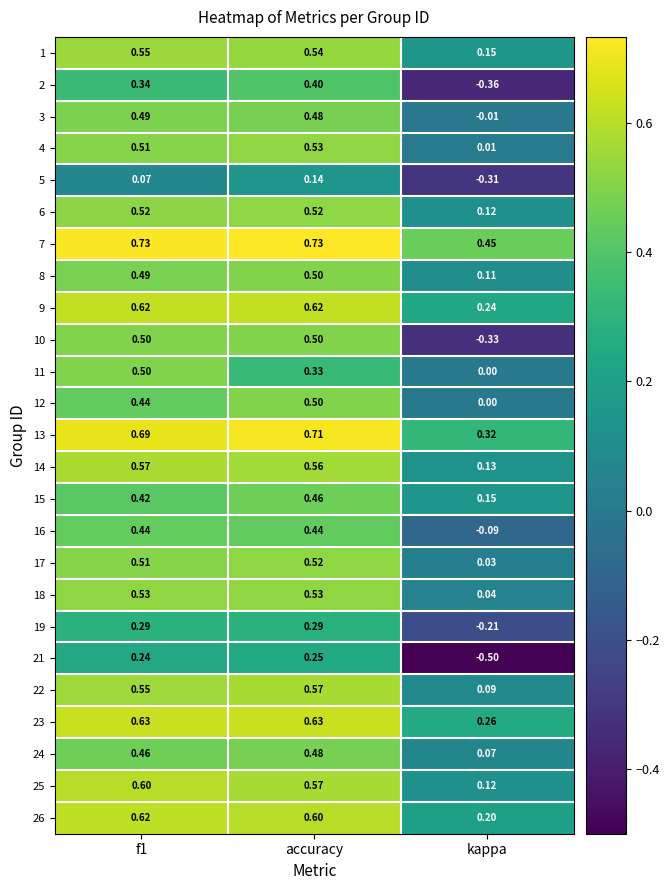

At which label does 26 reach its minimum?

kappa